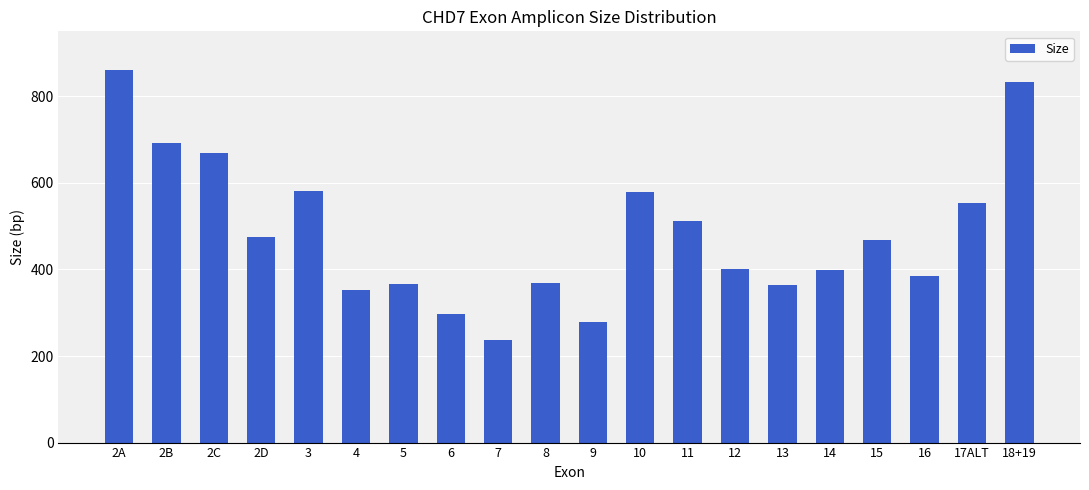

What is the change in value from 6 to 12?

+102